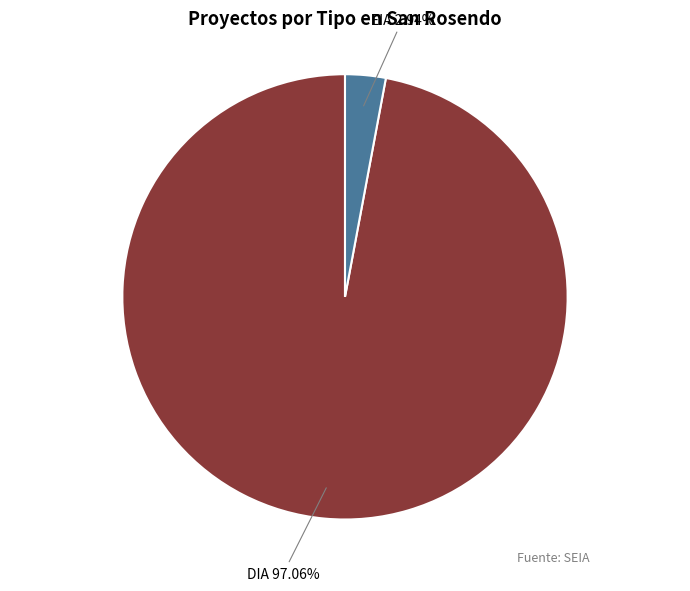

Count the number of slices in the pie.

2